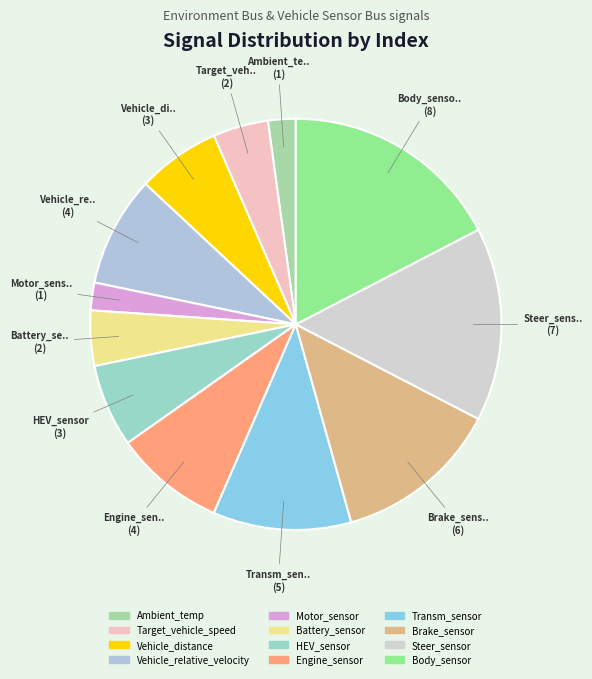

What percentage is the Vehicle_distance slice, to the nearest percent?

7%